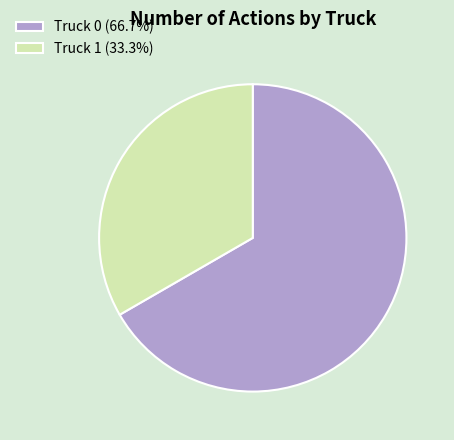

Combined, do Truck 0 (66.7%) and Truck 1 (33.3%) account for over 50%?

Yes